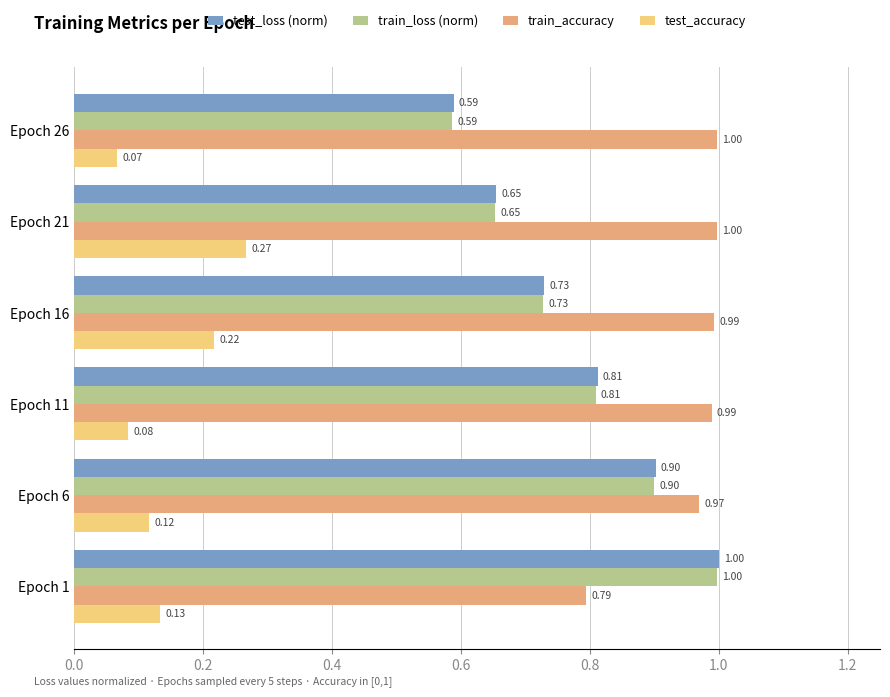

What is the total value across all series at Epoch 6?

2.9